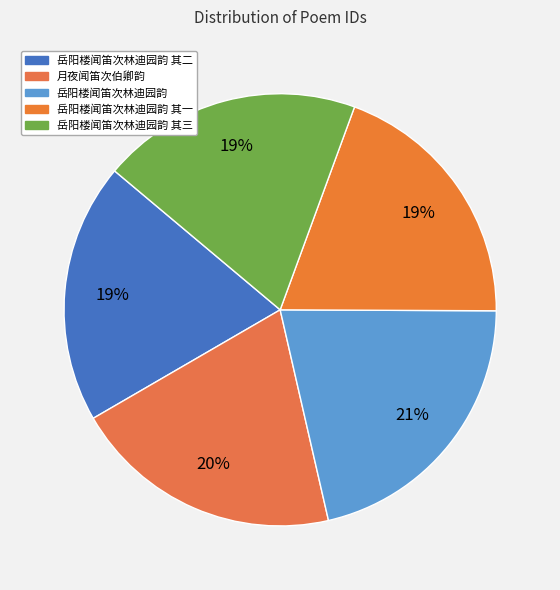

To the nearest percent, what is the combined percentage of 岳阳楼闻笛次林迪园韵 其二 and 岳阳楼闻笛次林迪园韵 其三?

39%